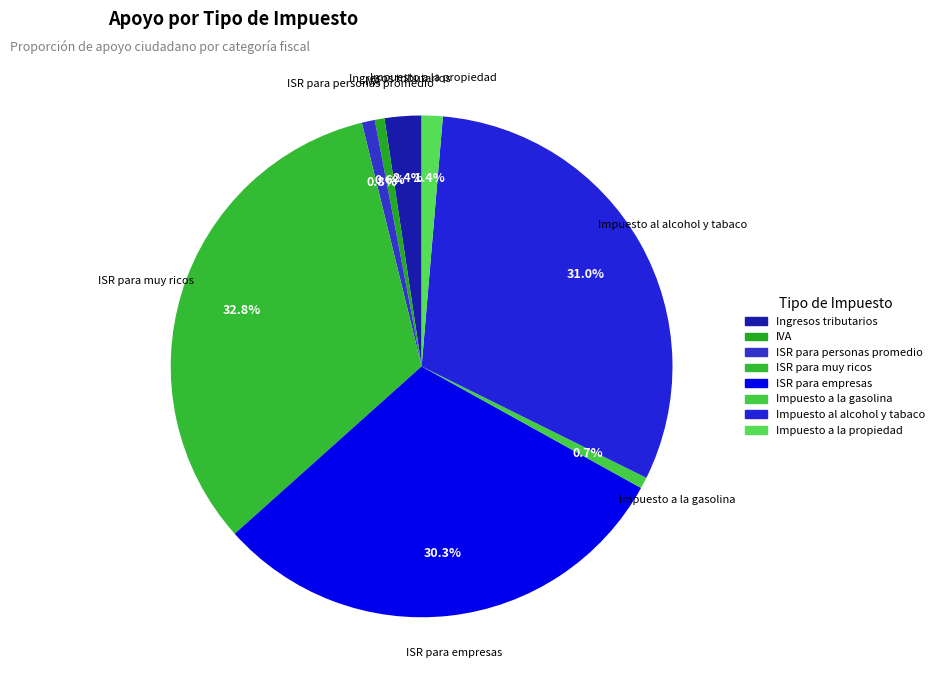

To the nearest percent, what portion does ISR para personas promedio represent?

1%